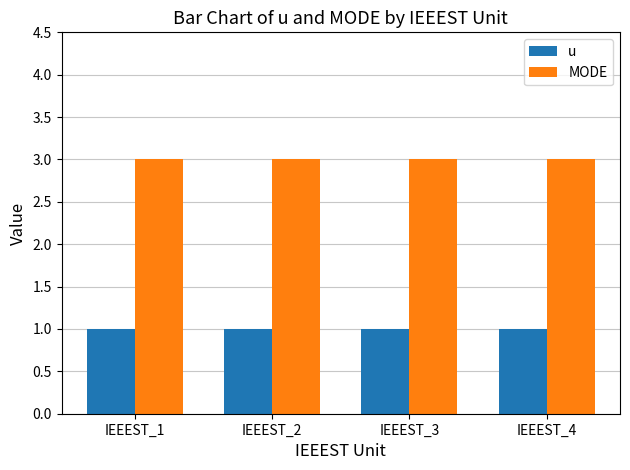

What is the sum of the u values at IEEEST_4 and IEEEST_1?

2